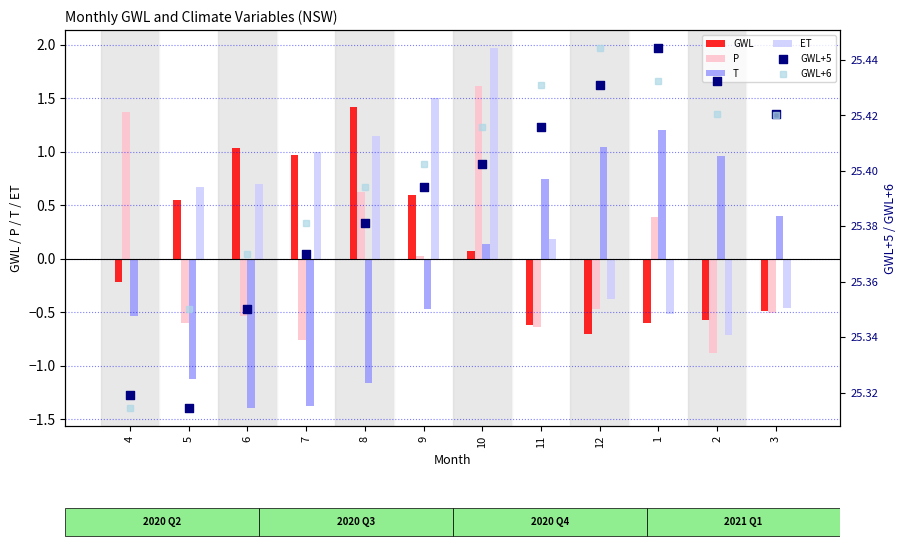

At how many categories does at least one series exceed 0?

12